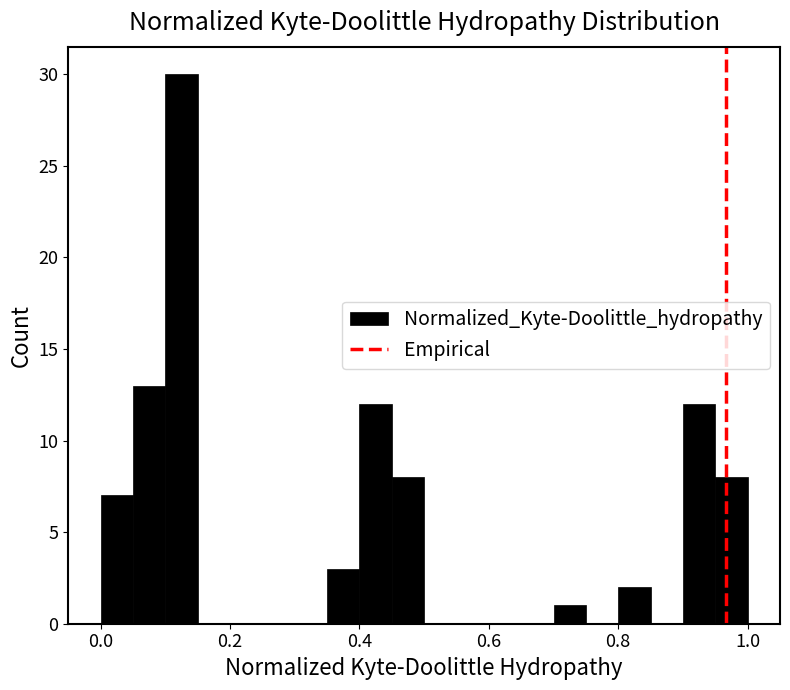

Read against the x-axis, roughly where is the centre of the tallest bar?

0.12